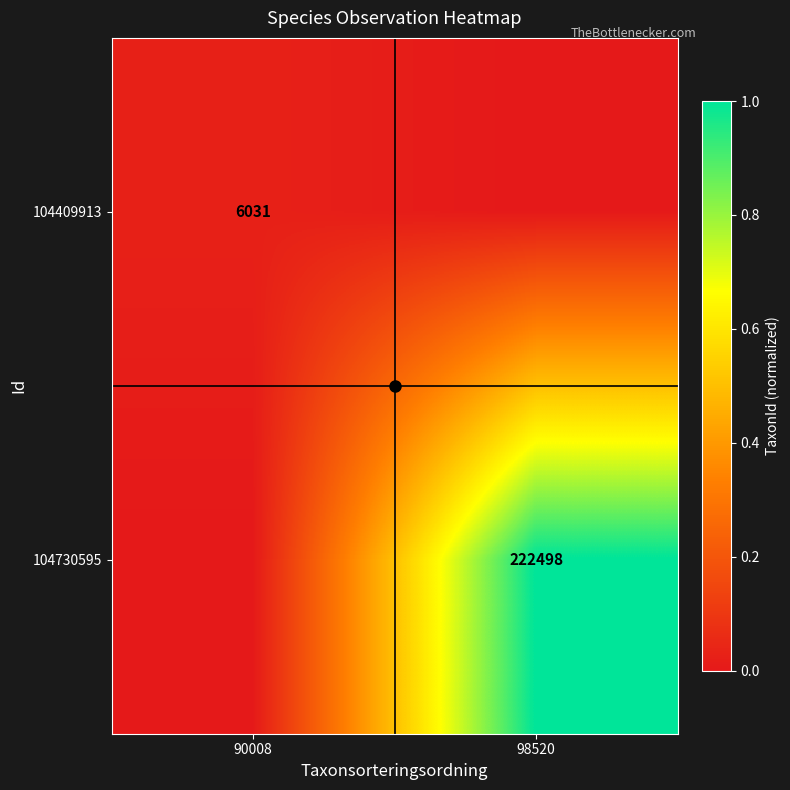

Is it true that 104409913 equals 8973 at 90008?

False